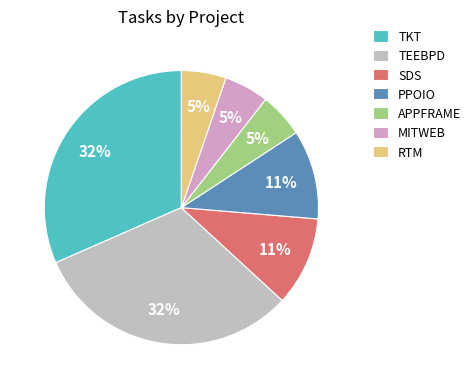

Is there a majority slice in this chart?

No